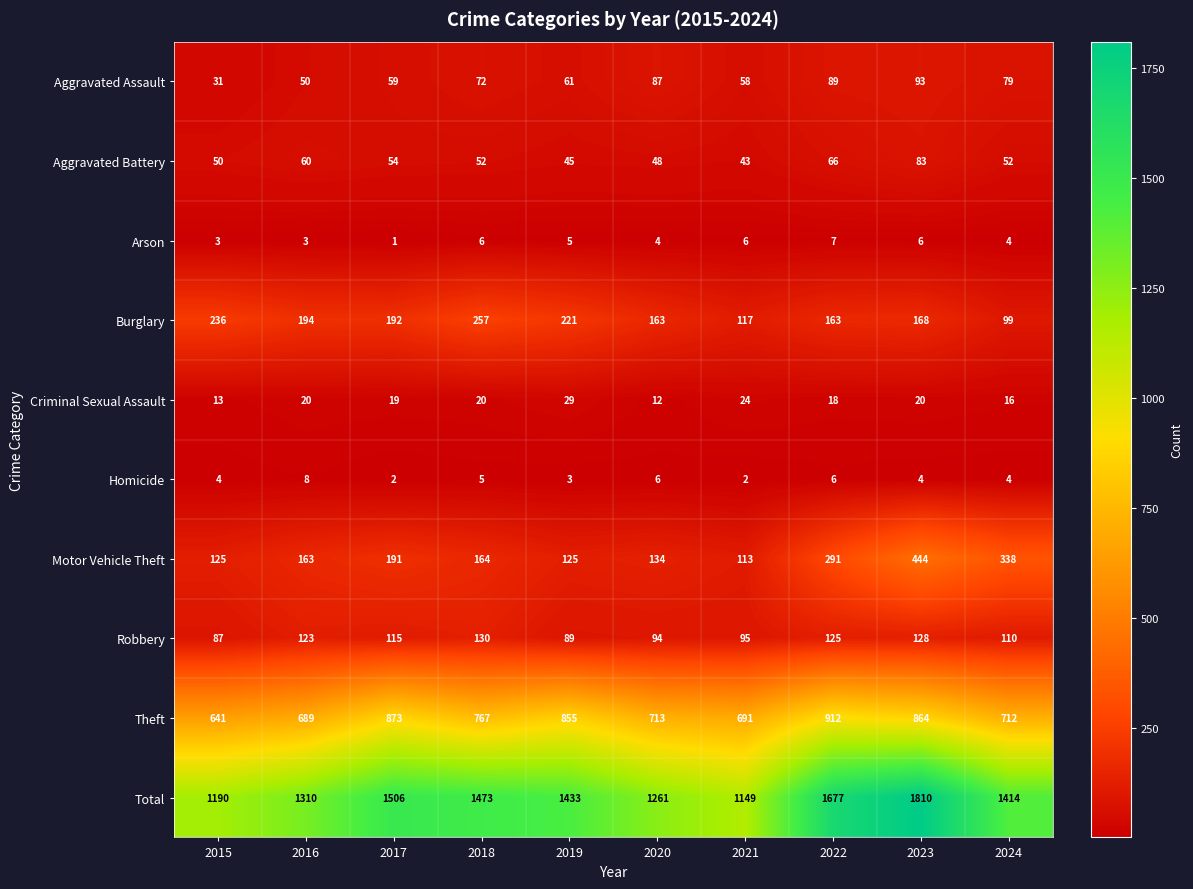

How many data points does each series have?

10